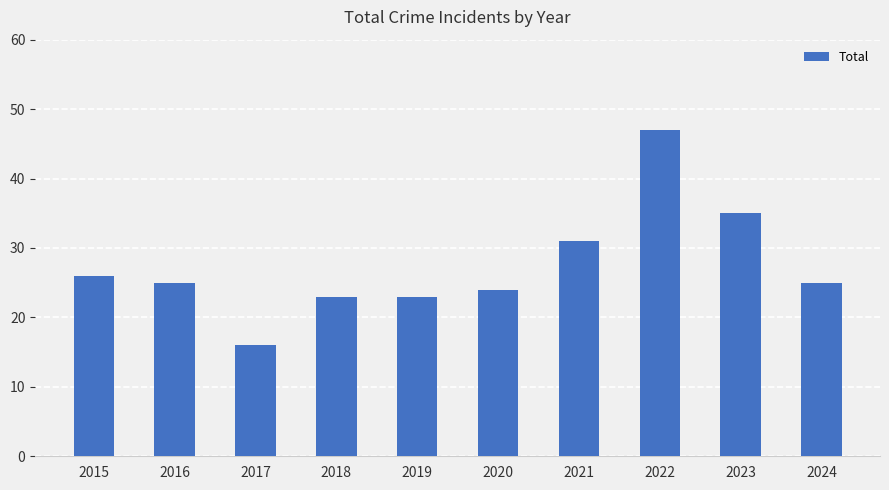

How many bars are there in total?

10